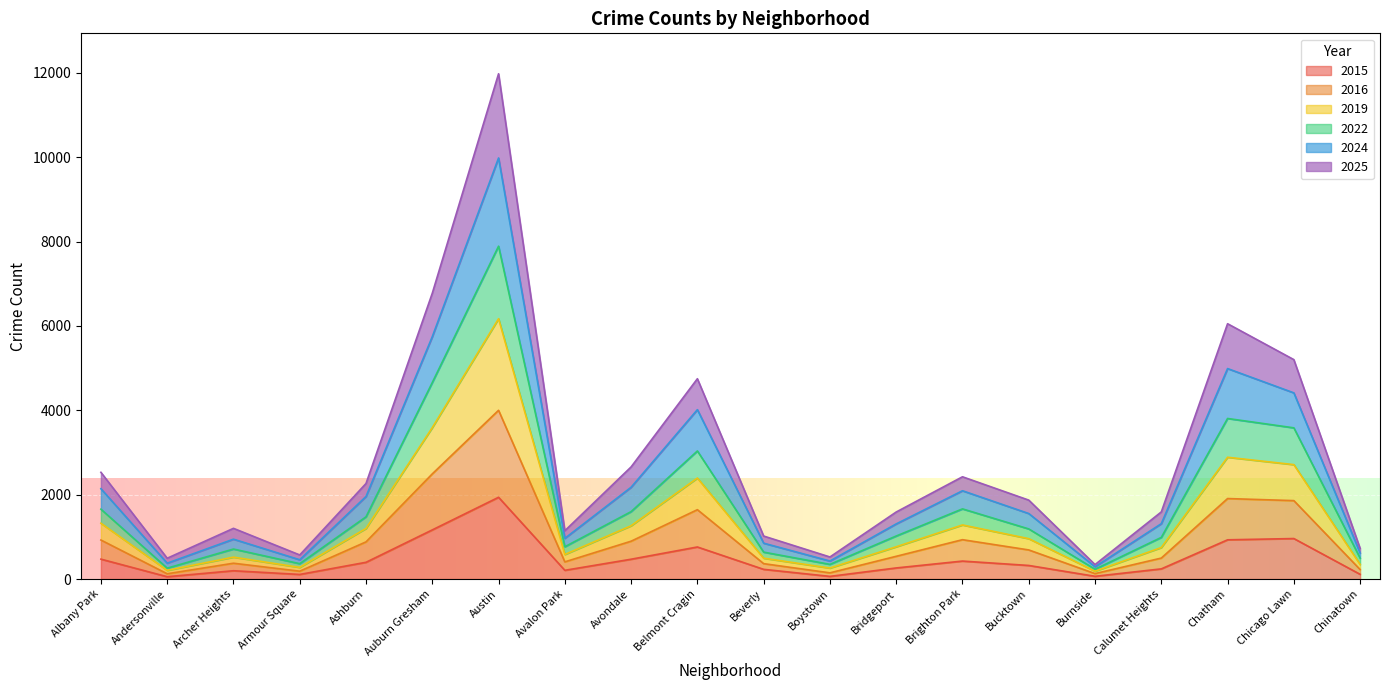

Which category has the highest value in the 2015 series?

Austin